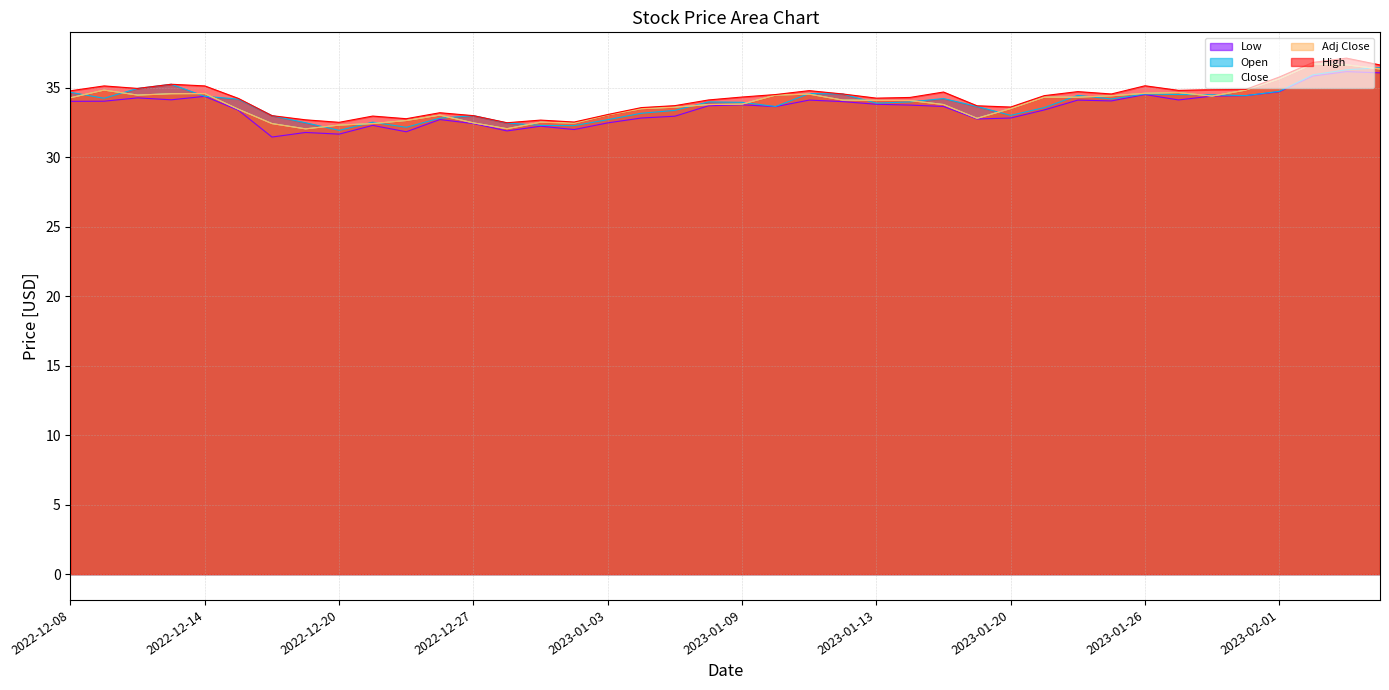

What is the sum of the High values at 2023-01-20 and 2023-01-05?

67.3